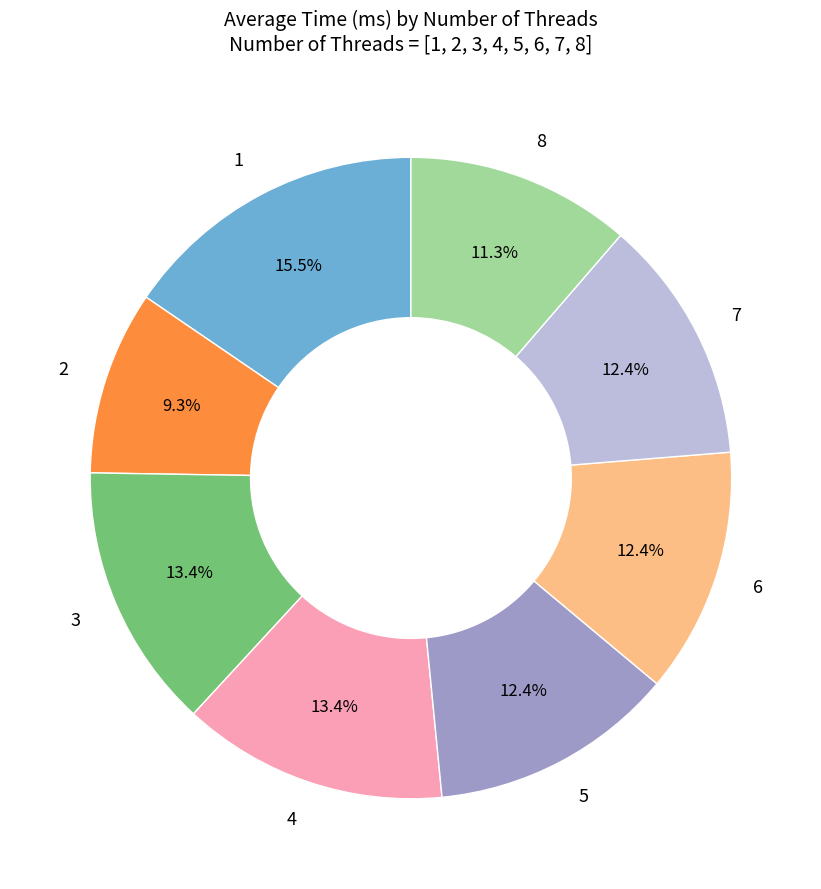

Does any single category account for the majority?

No